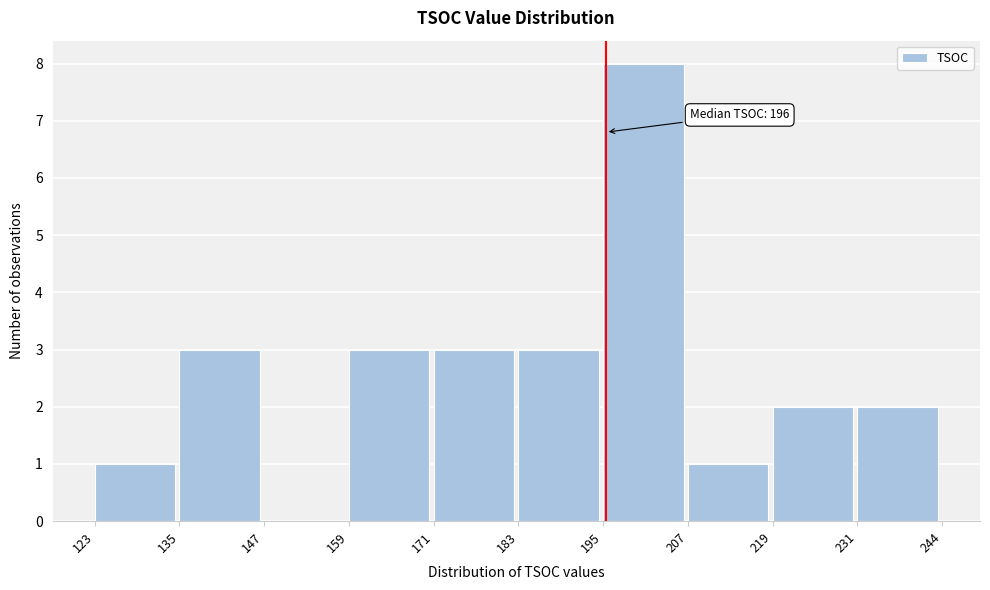

Which range on the x-axis has the tallest bar?

195 to 207